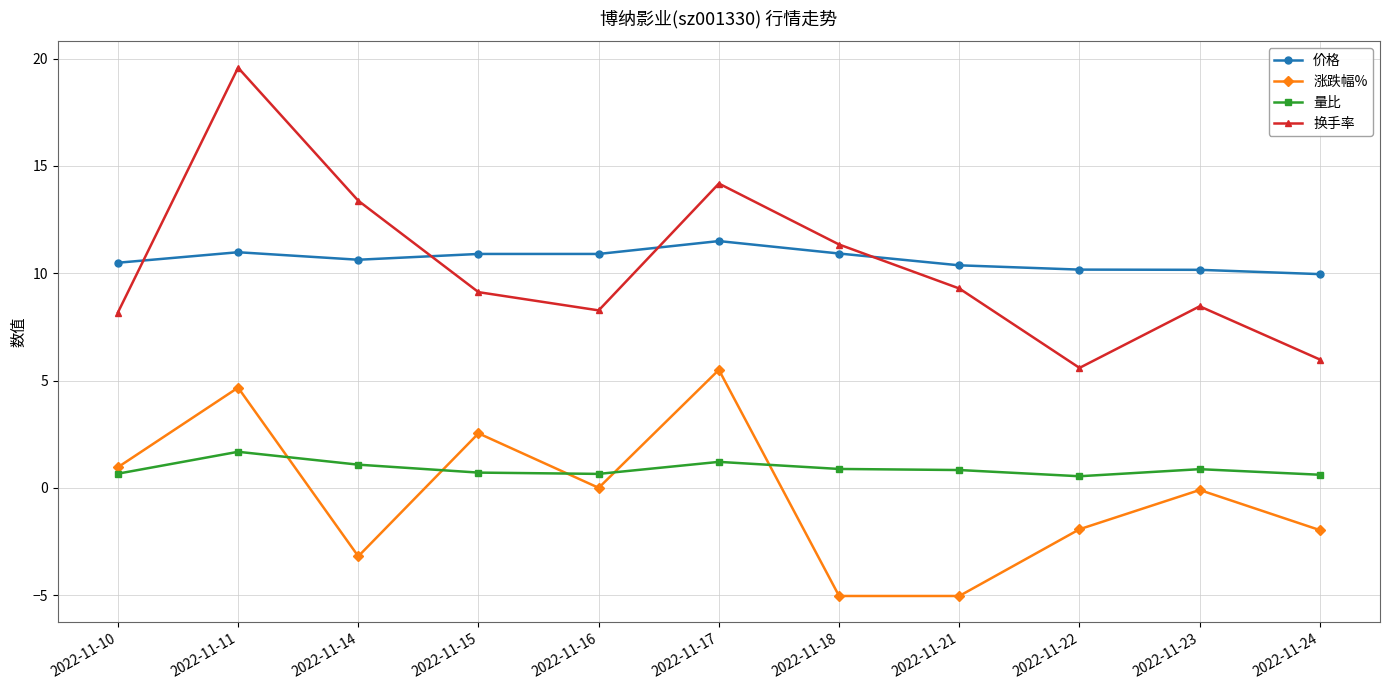

Which series has the widest spread of values?

换手率